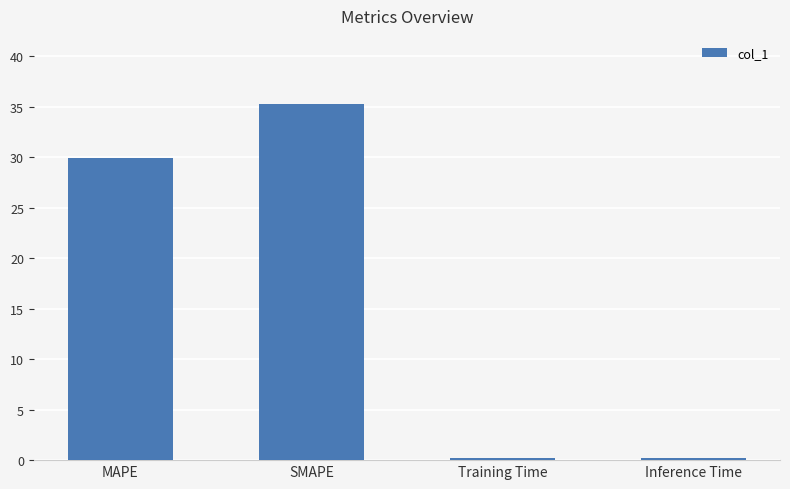

True or false: the data shows 30.0 at MAPE.

True